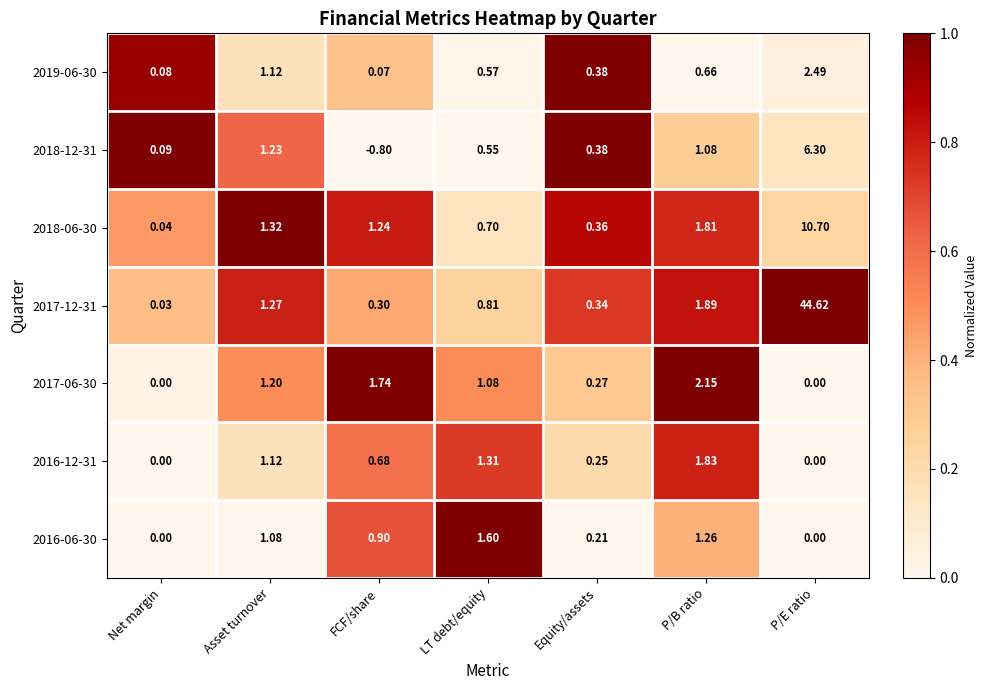

Which category has the lowest value across all series?

FCF/share